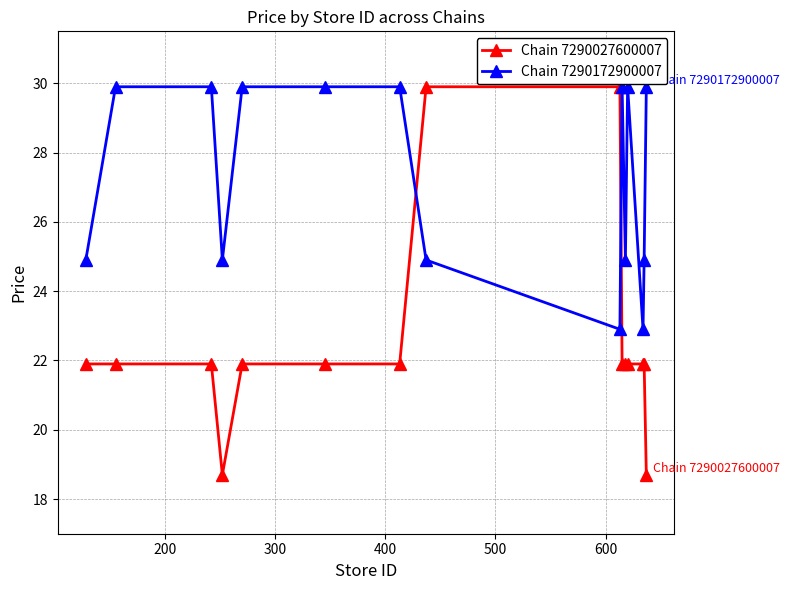

What is the highest value of the Chain 7290172900007 series?

29.9